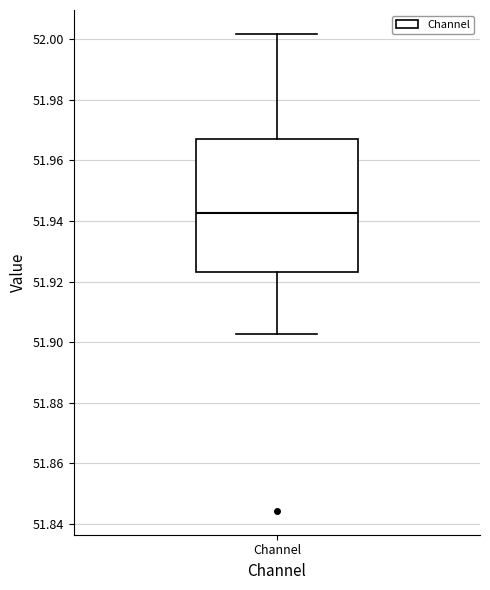

Transcribe this box plot: give where the median line is, the range the box spans, and where the two whiskers end, as read against the y-axis. The values are not printed on the chart, so give them approximately, as read against the axis.

median 51.942, box 51.924 to 51.968, whiskers 51.902 to 52.002